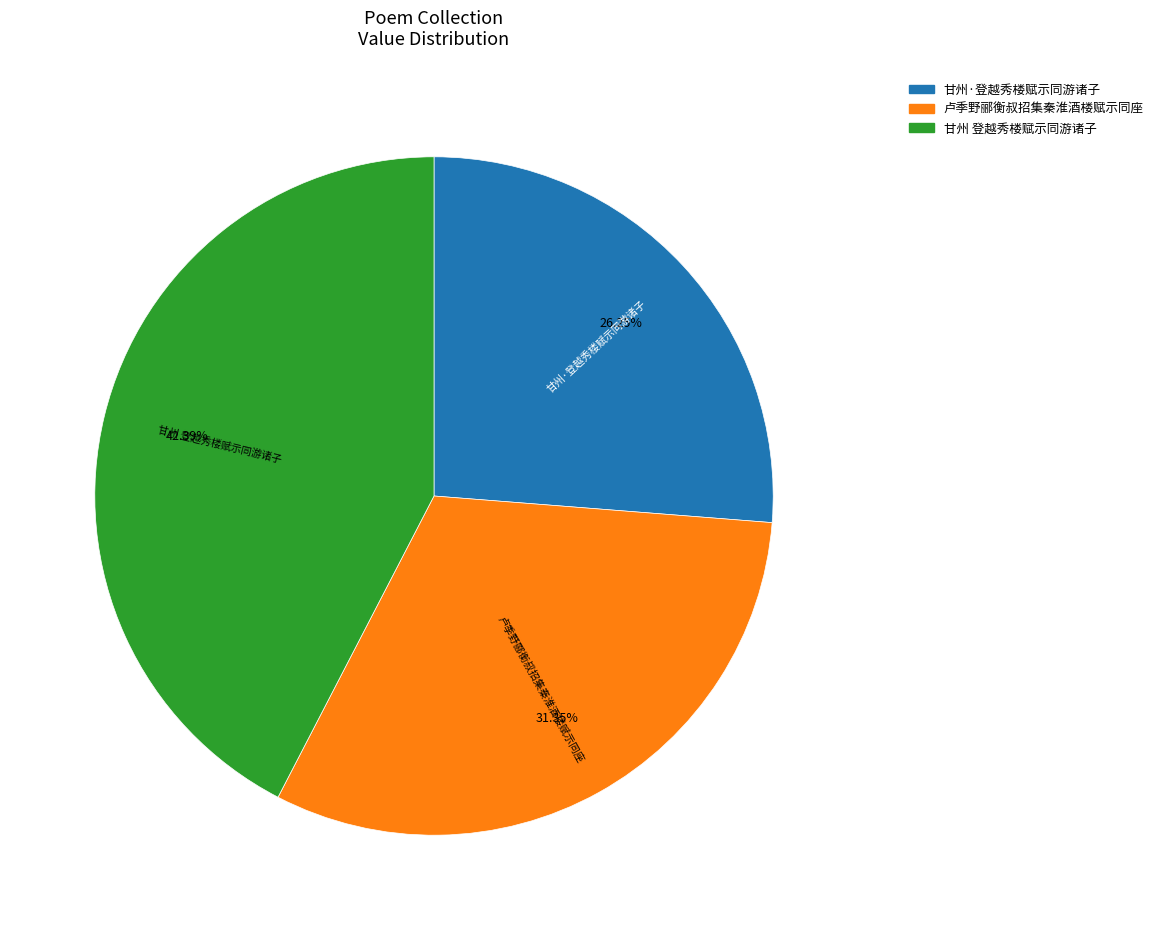

The 甘州·登越秀楼赋示同游诸子 slice represents 14% of the pie. True or false?

False